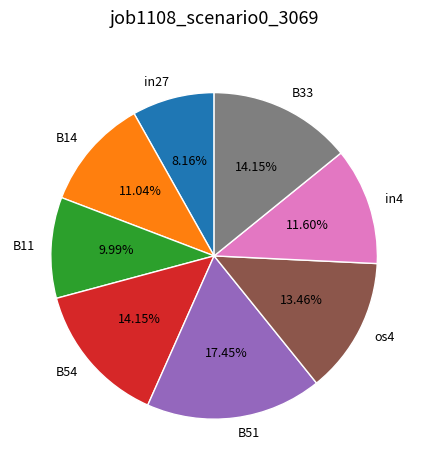

To the nearest percent, what is the combined percentage of B14 and B54?

25%